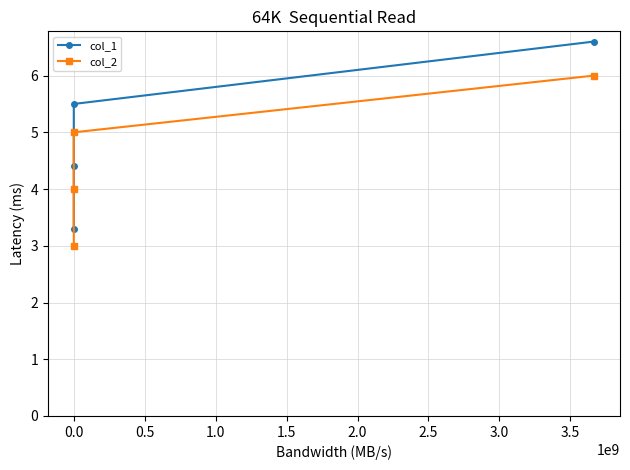

The col_2 series shows 5.7 at 0.5. True or false?

False